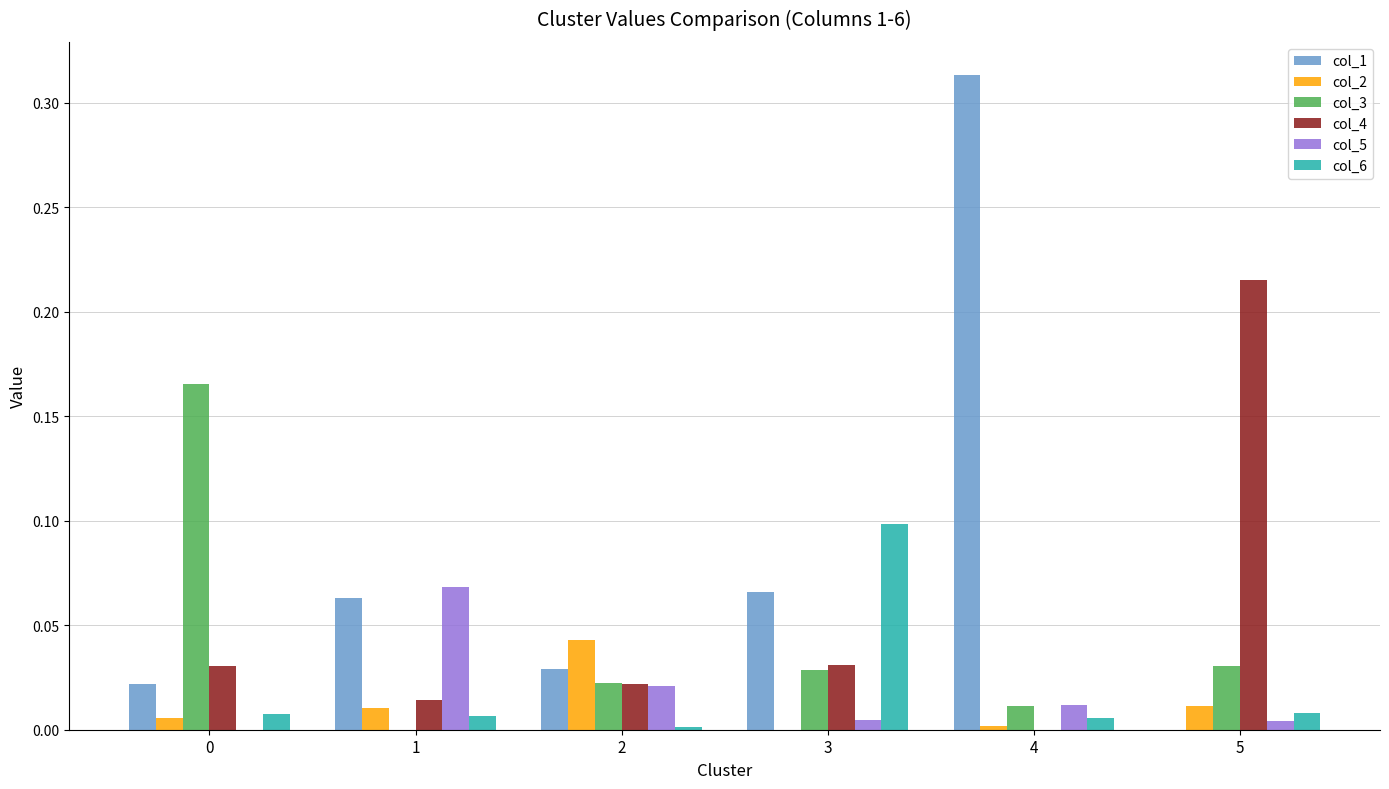

At which category does the chart reach its peak across all series?

4